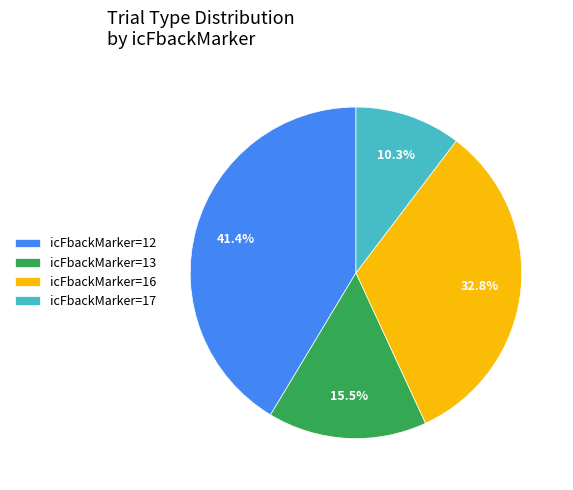

To the nearest percent, what is the difference between the largest and smallest slice percentages?

31%